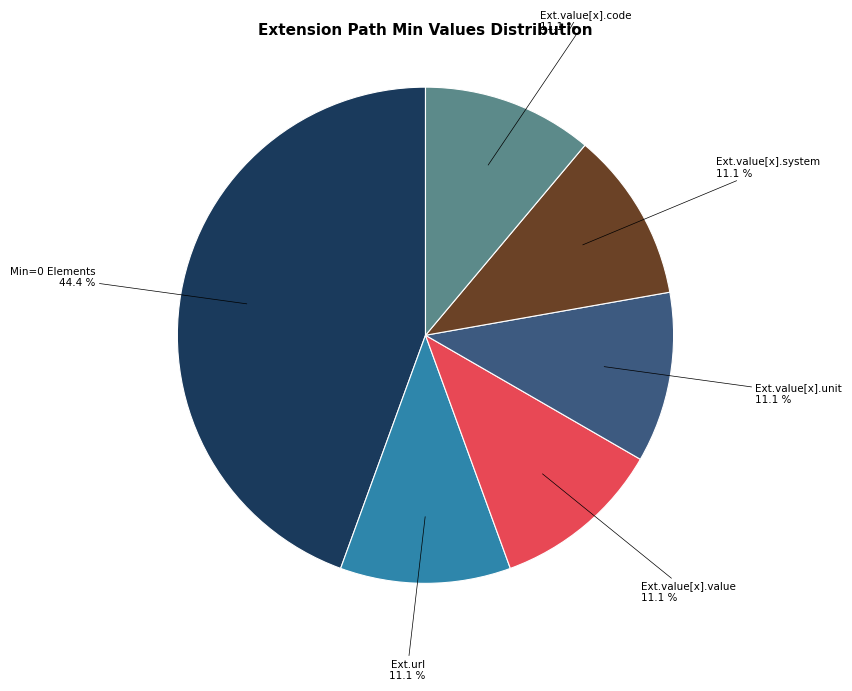

Is there a majority slice in this chart?

No